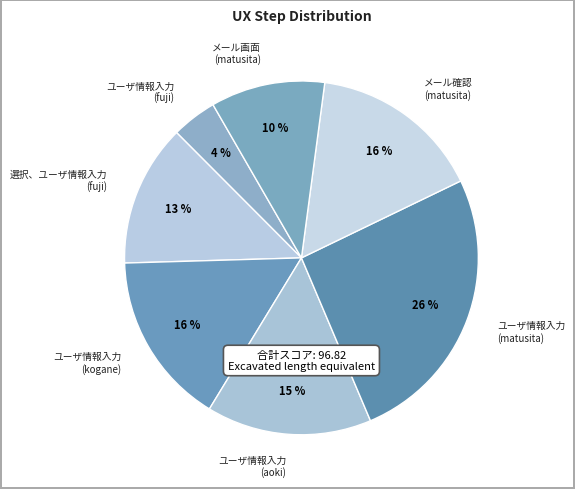

Combined, do ユーザ情報入力 (kogane) and ユーザ情報入力 (matusita) account for over 50%?

No